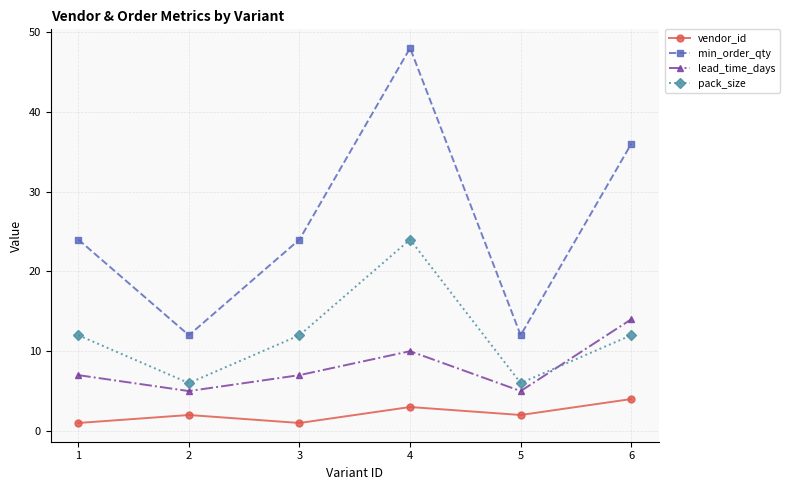

Reading right to left, extract all data points from this chart.

vendor_id: 4	2	3	1	2	1
min_order_qty: 36	12	48	24	12	24
lead_time_days: 14	5	10	7	5	7
pack_size: 12	6	24	12	6	12